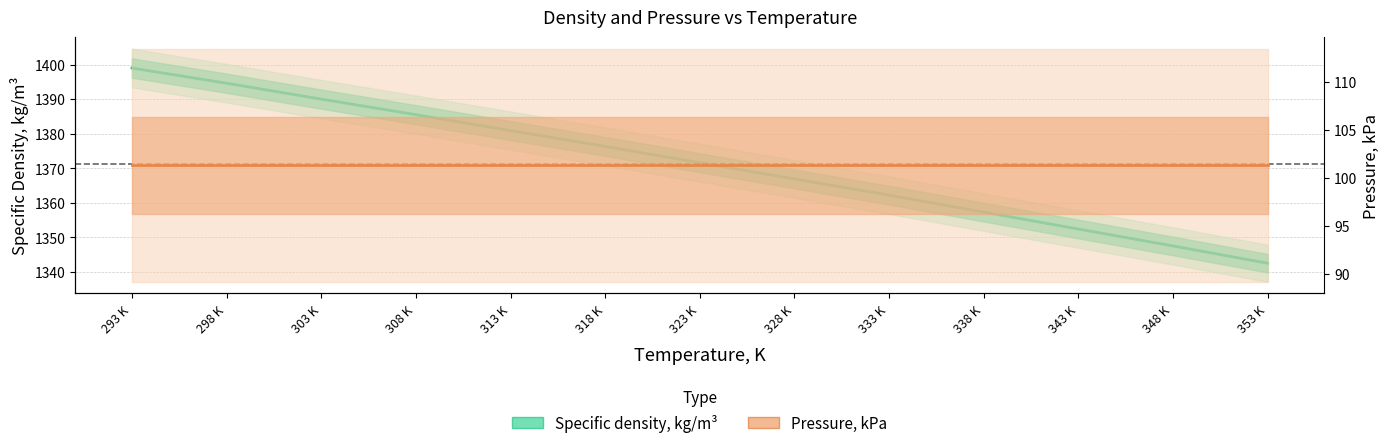

At which label does Specific density, kg/m³ reach its minimum?

353 K